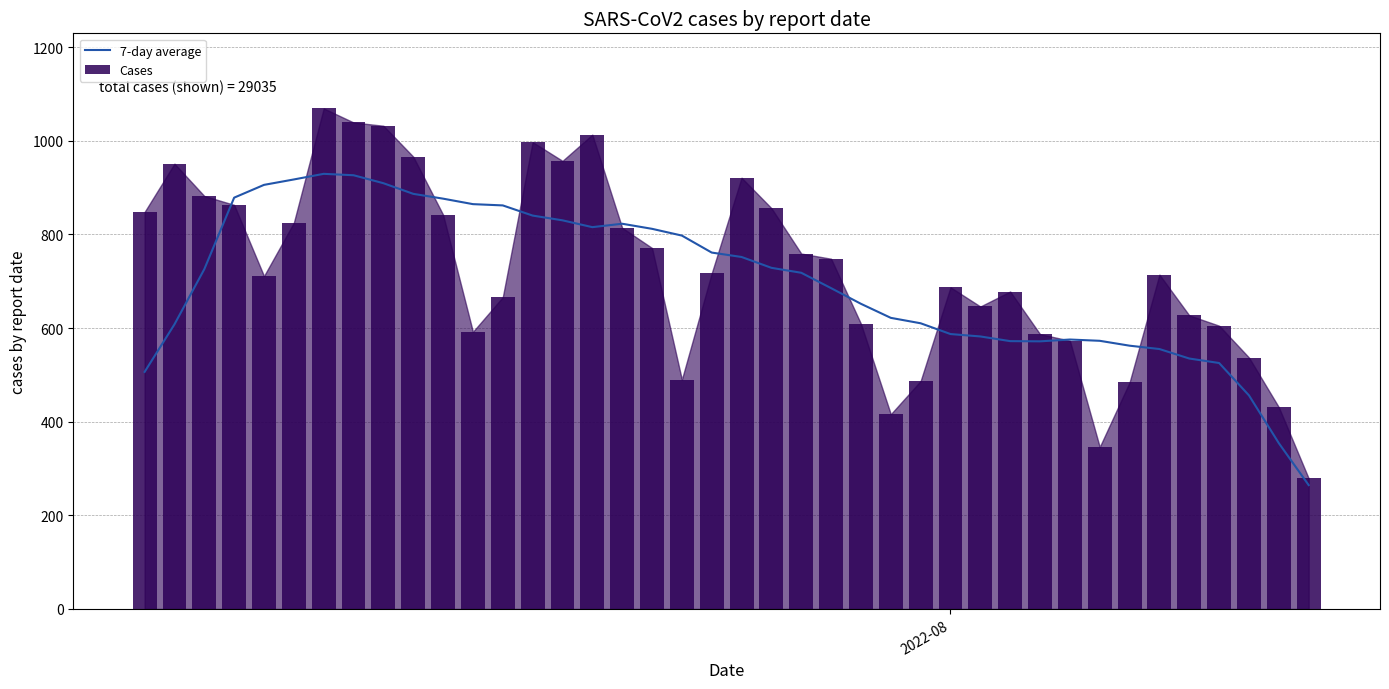

What is the lowest value of the 7-day average series?

264.6